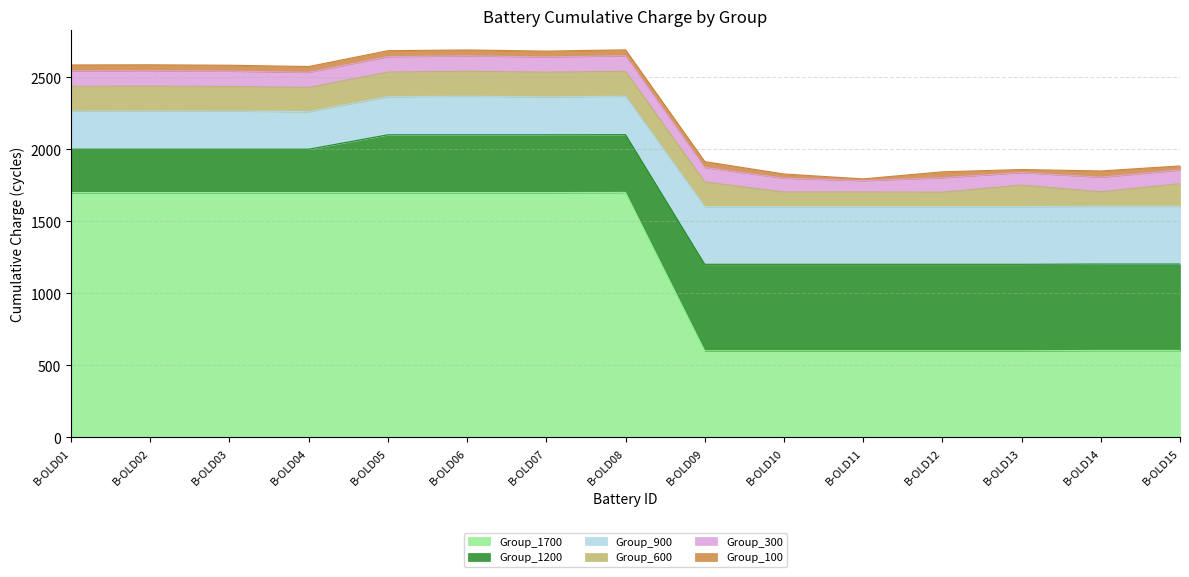

True or false: Group_600 and Group_100 intersect in this chart.

False